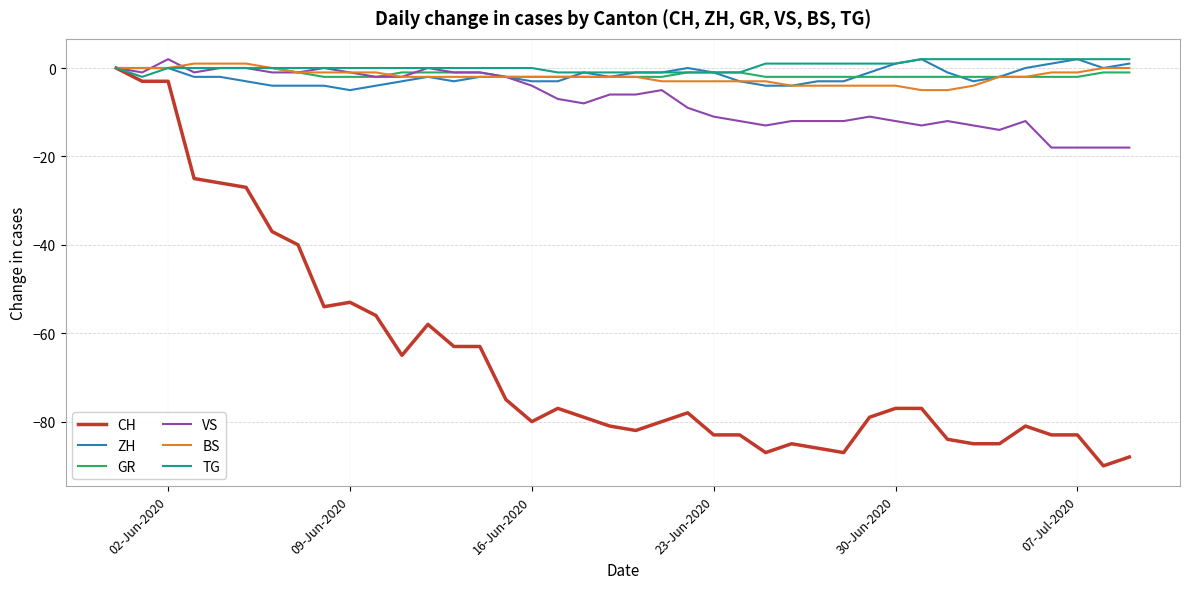

Which series has the widest spread of values?

CH